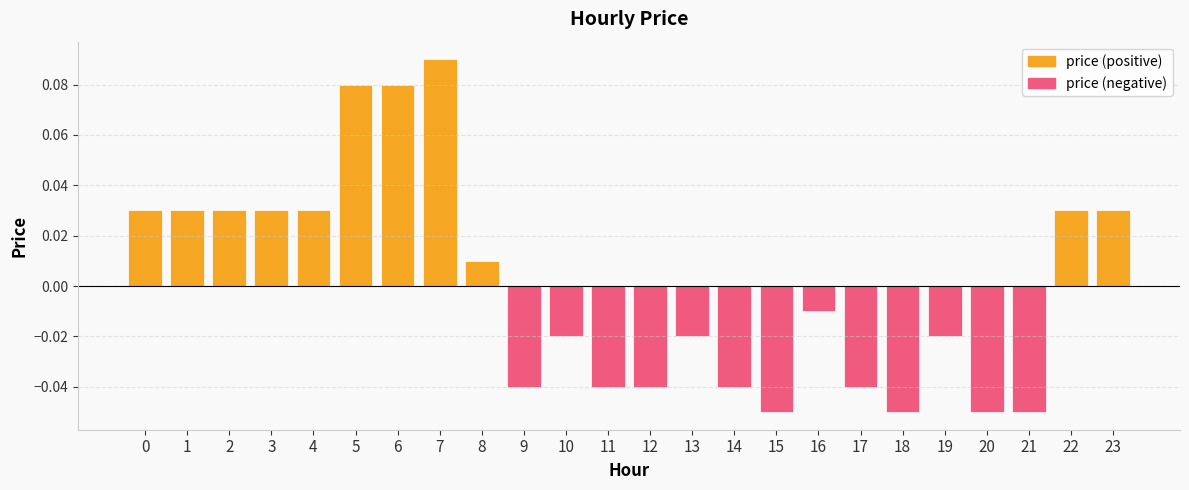

Rank the series at 16 from lowest to highest value.

price (negative), price (positive)